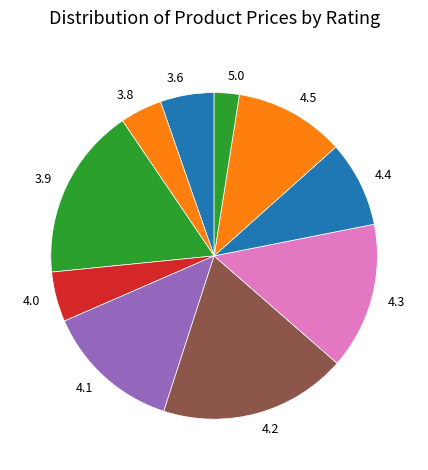

Combined, do 4.1 and 4.4 account for over 50%?

No